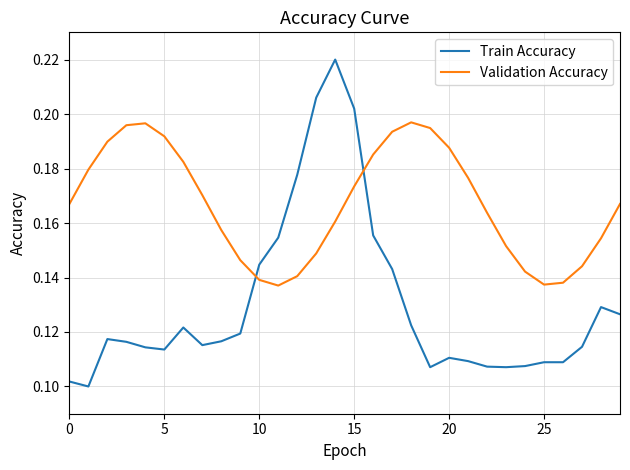

Which series has the largest total across all categories?

Validation Accuracy